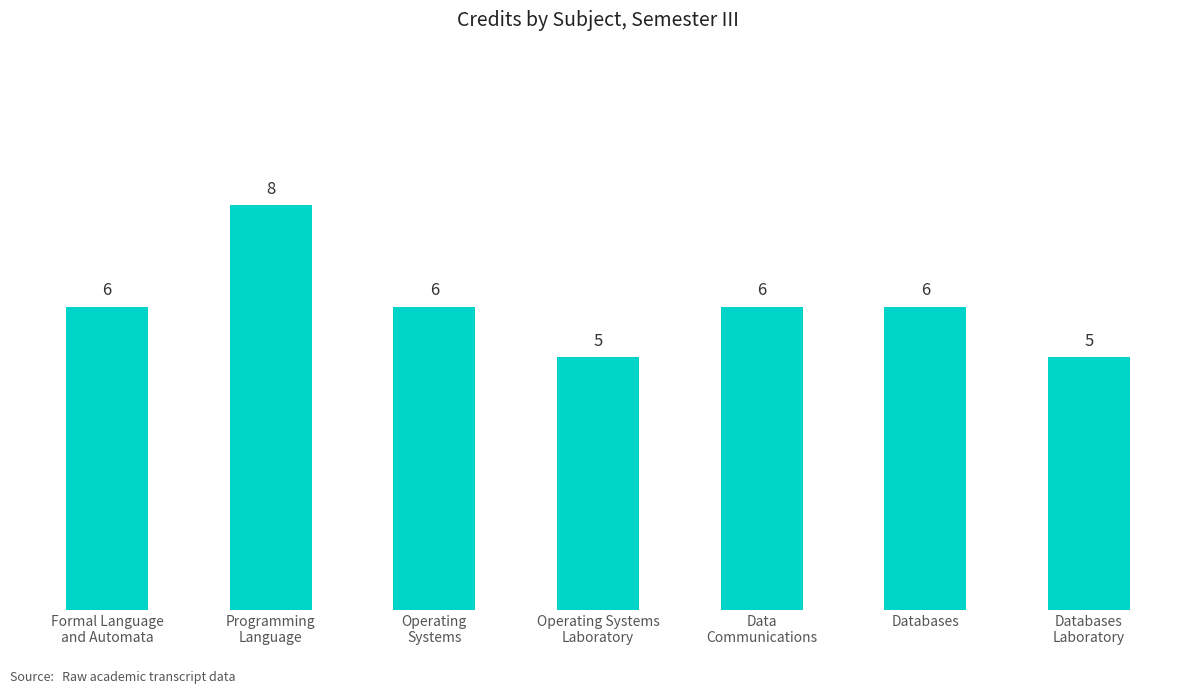

How many series are shown in this chart?

1